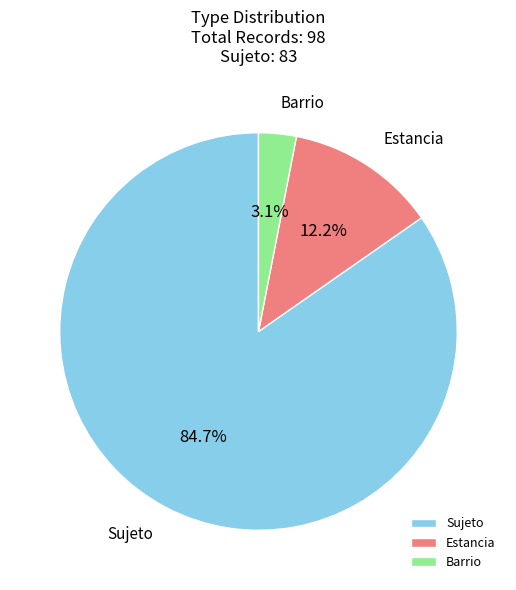

What percentage do Estancia and Sujeto together represent?

96.9%